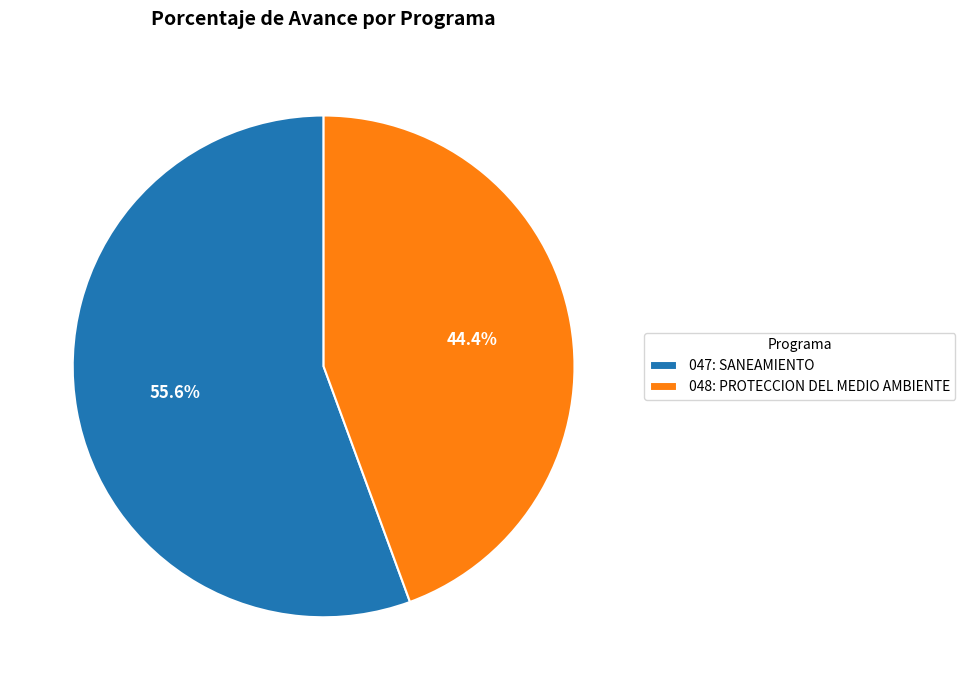

Rank the categories by value from highest to lowest.

047: SANEAMIENTO, 048: PROTECCION DEL MEDIO AMBIENTE